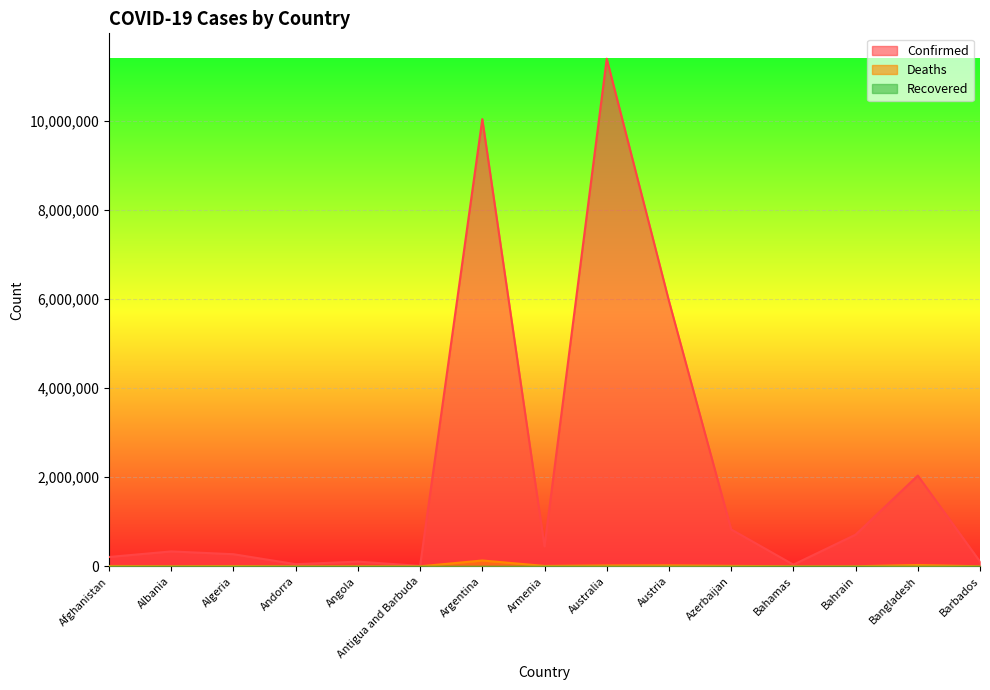

Which series has the widest spread of values?

Confirmed